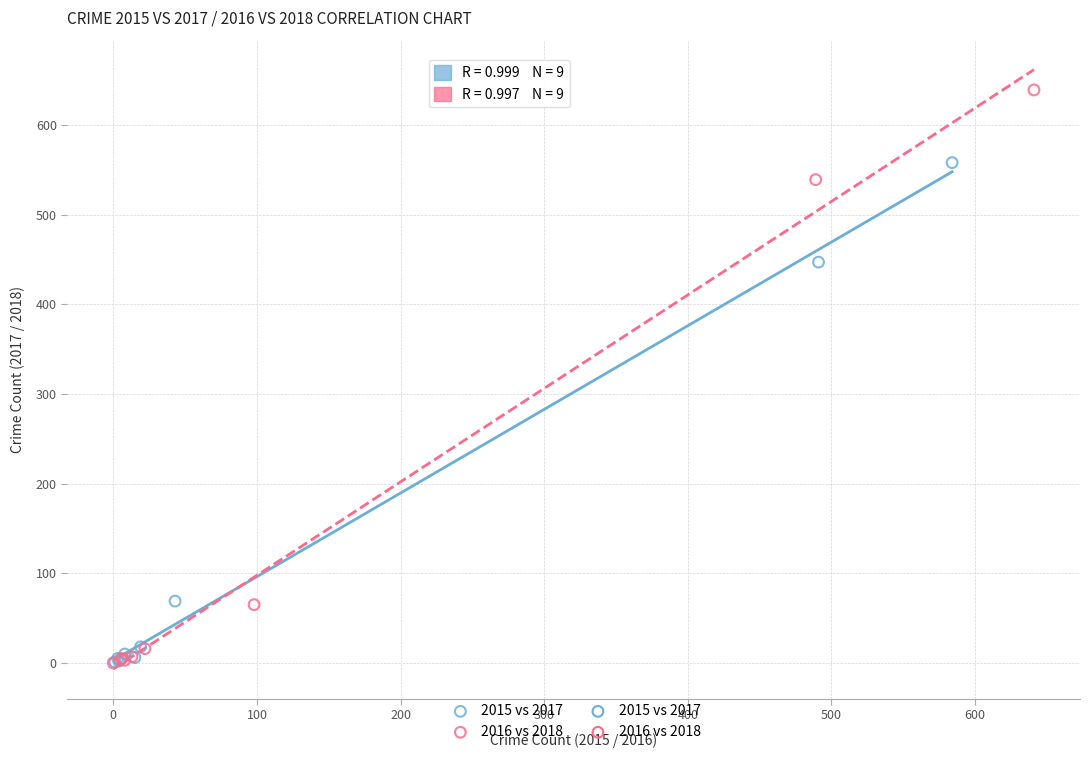

Which series reaches the maximum Y coordinate?

2016 vs 2018